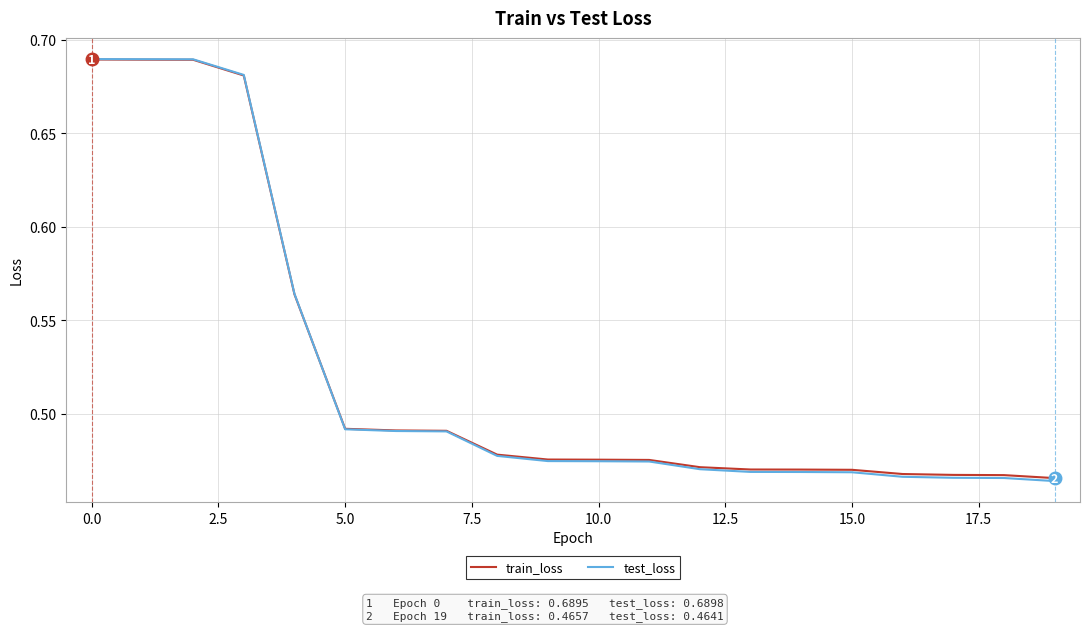

How many lines are shown in the chart?

2